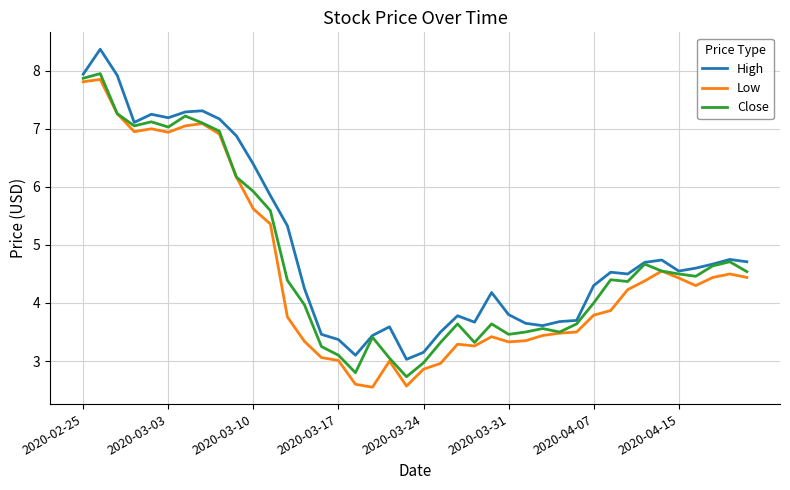

In Close, how many points are higher than both neighbors (excluding endpoints)?

10